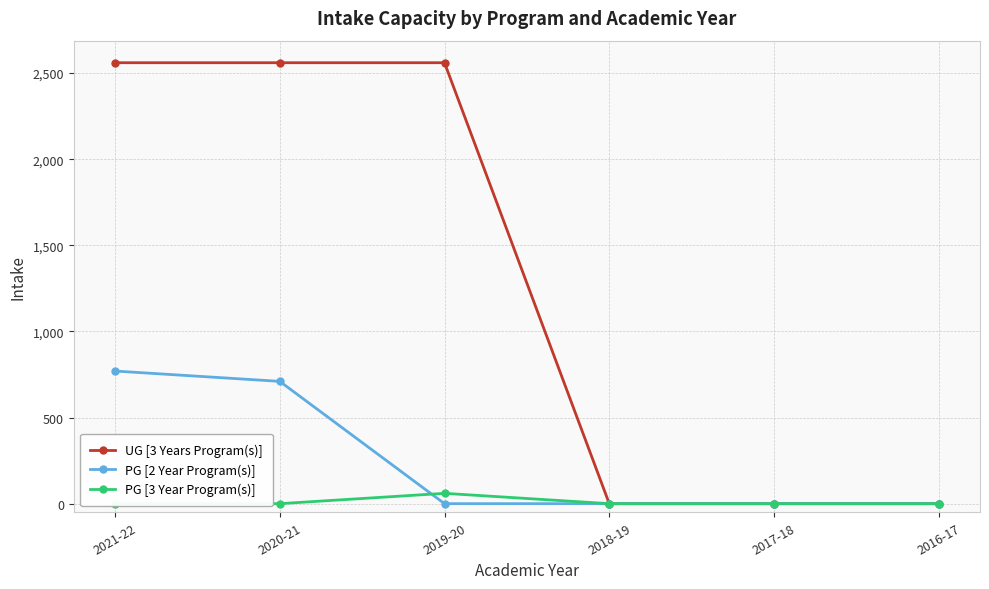

Which series has the largest total across all categories?

UG [3 Years Program(s)]